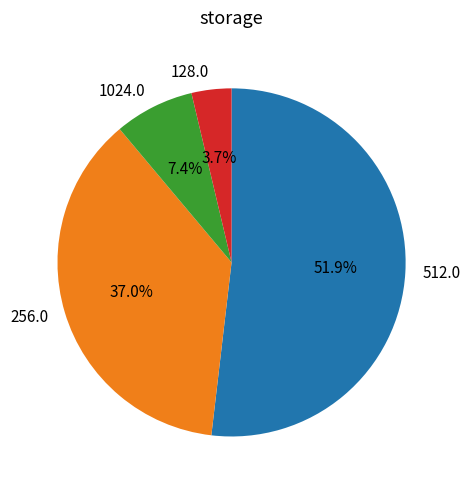

Rank the categories by value from highest to lowest.

512.0, 256.0, 1024.0, 128.0